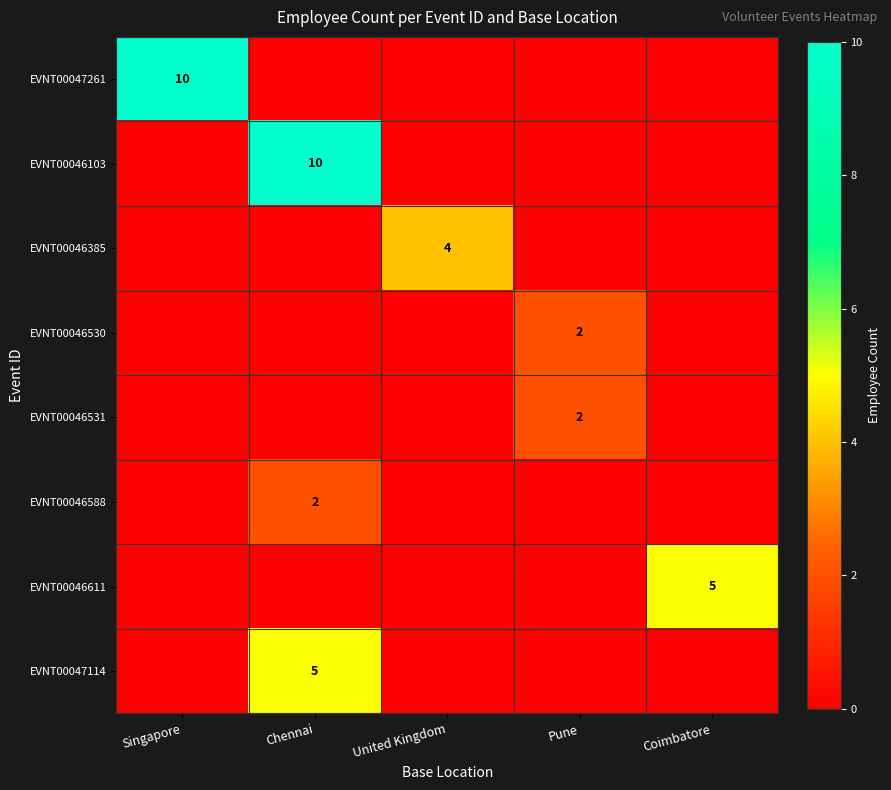

The value of EVNT00047114 at Chennai is 3. True or false?

False